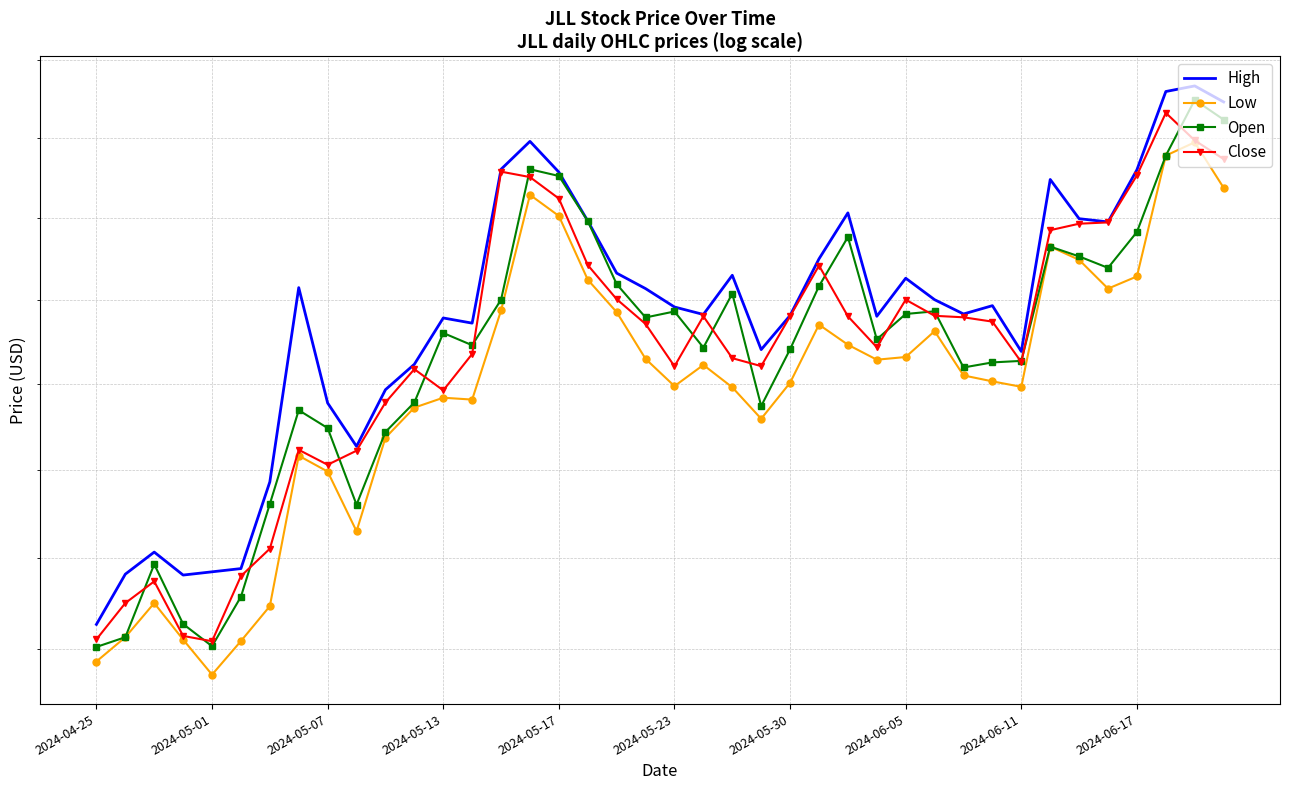

Which series has the largest total across all categories?

High